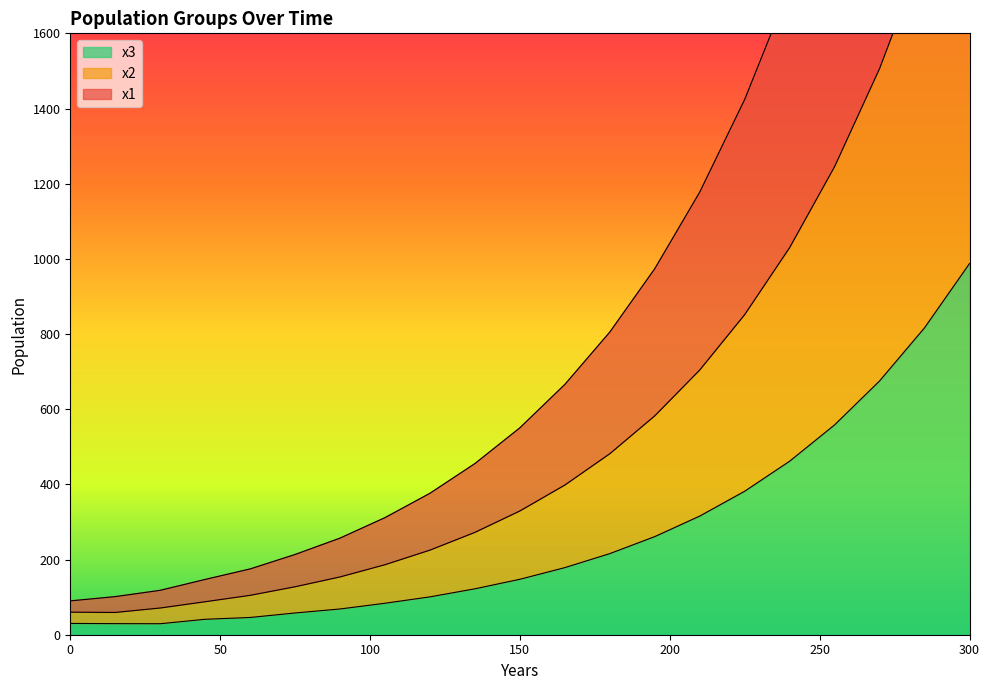

What is the highest value of the x1 series?

3683.8